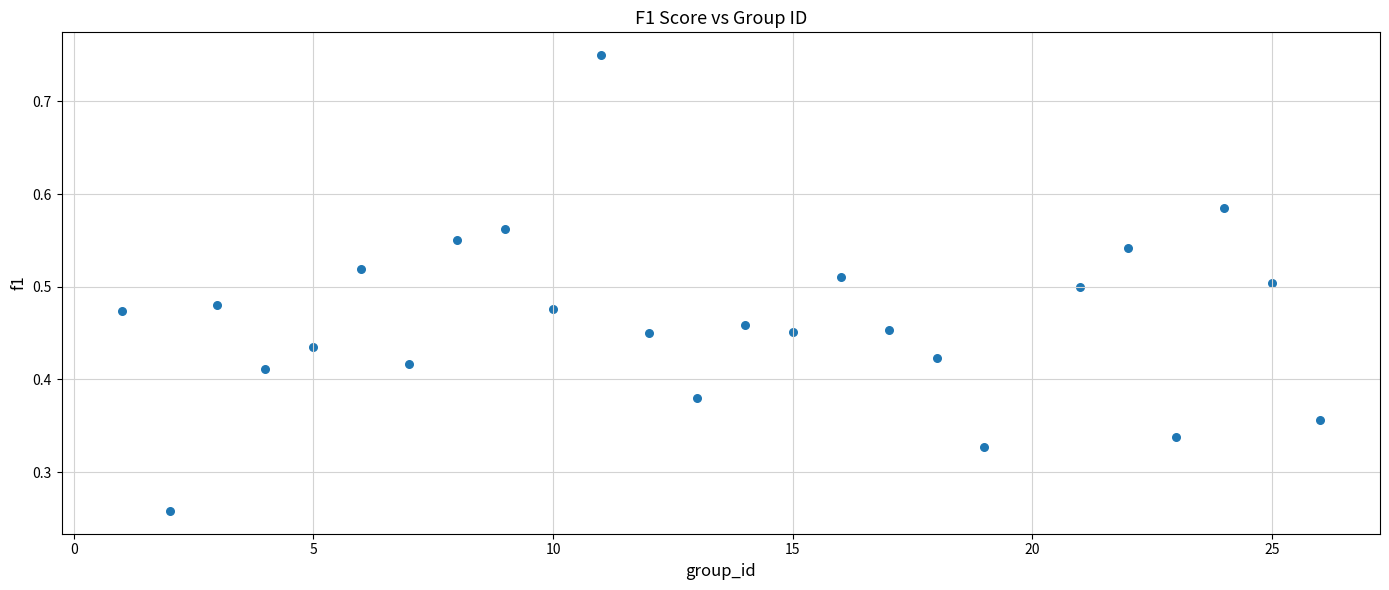

What is the range of X values (max minus min)?

25.0